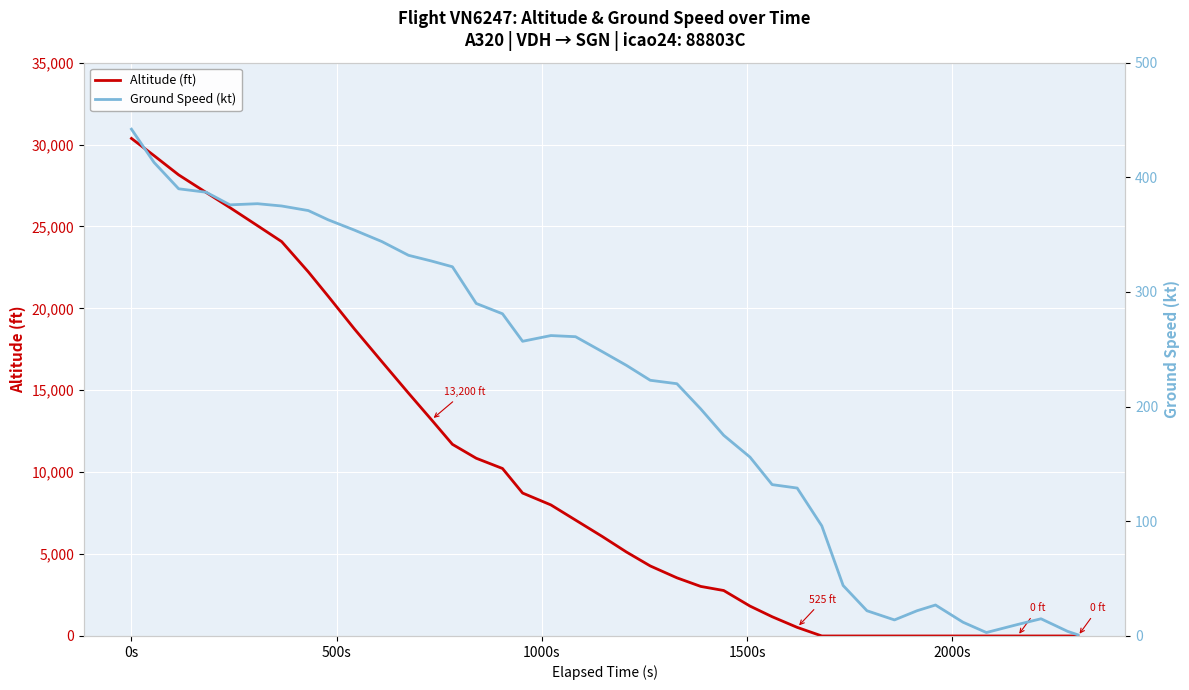

What is the maximum value for Altitude (ft)?

30375